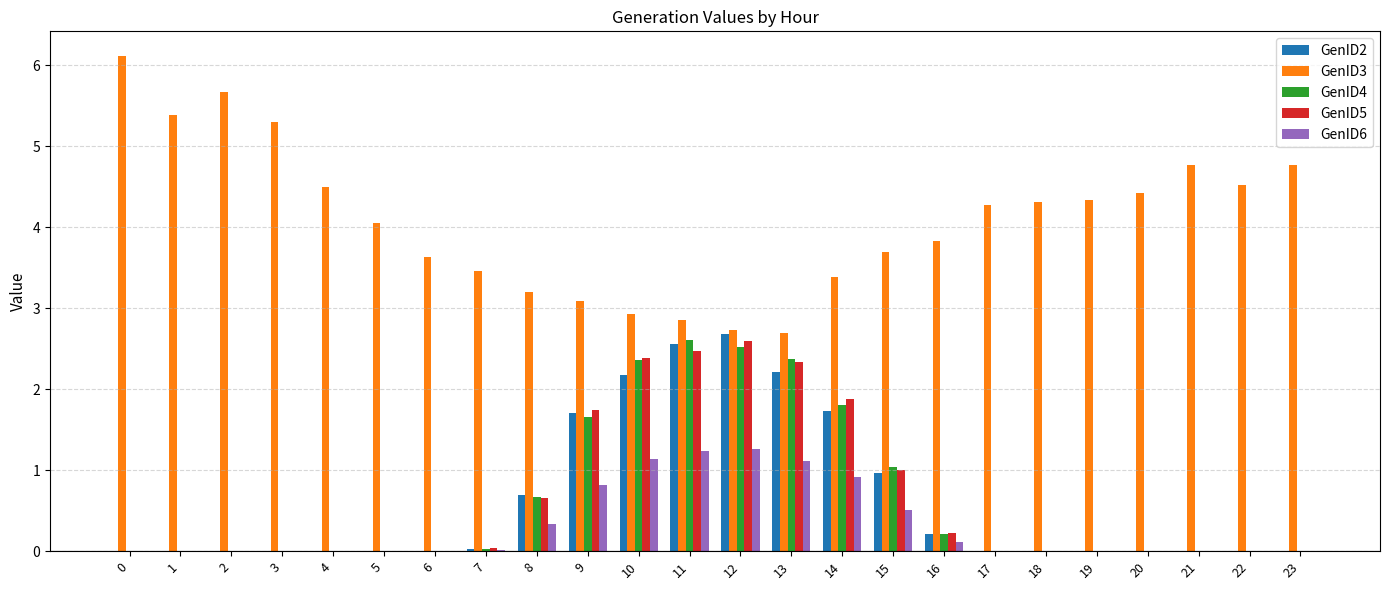

Is the value of GenID6 at 15 greater than the value of GenID2 at 5?

Yes